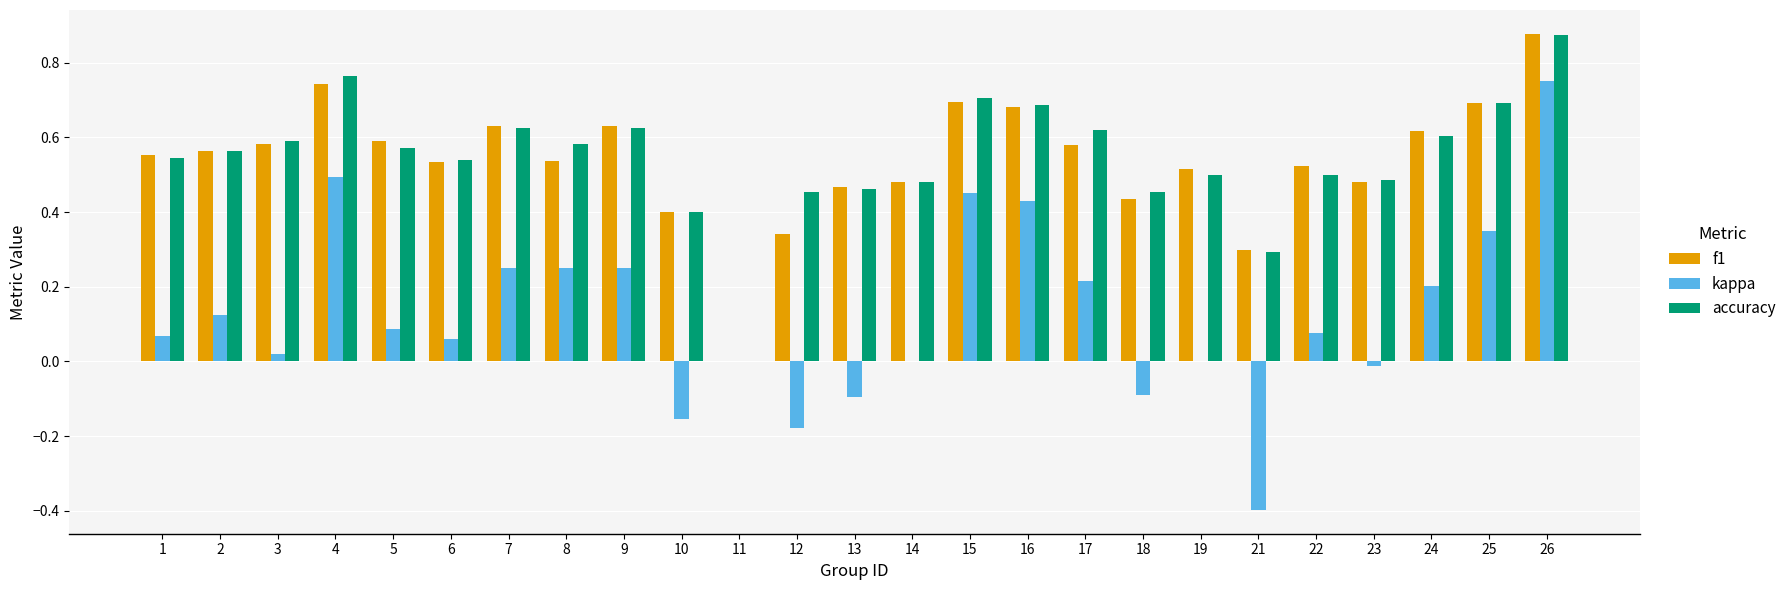

The value of kappa at 6 is 0.0. True or false?

False